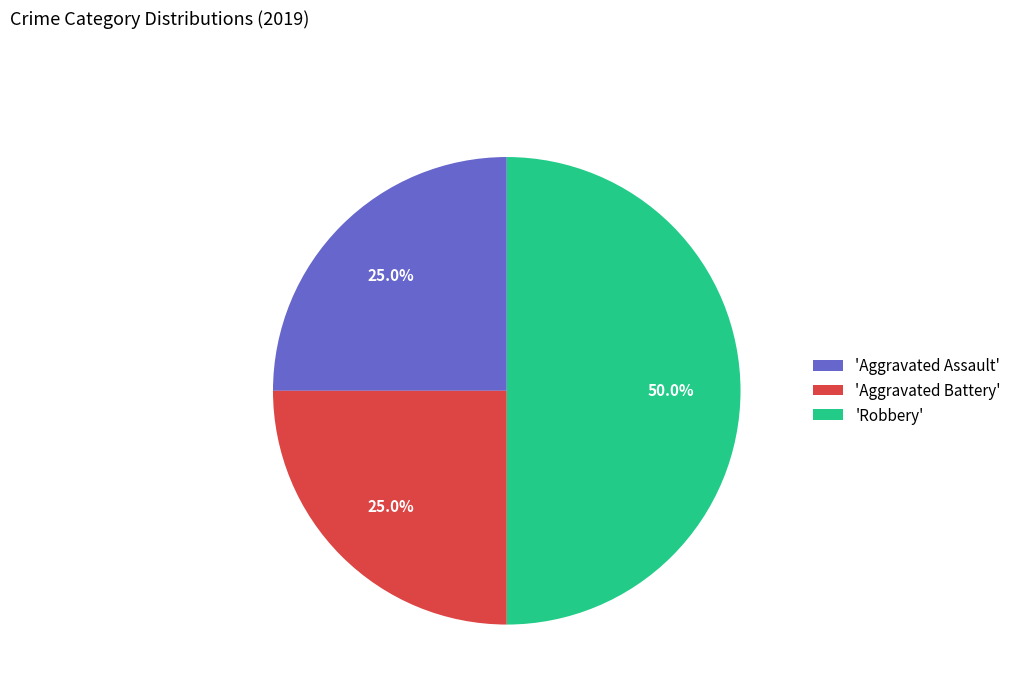

Does 'Aggravated Battery' account for over 50% of the chart?

No